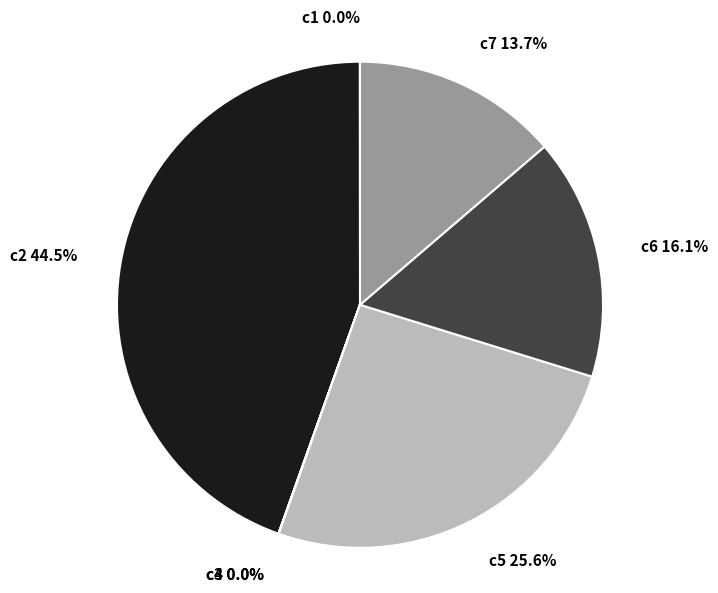

Is the sum of c6 and c5 greater than half?

No